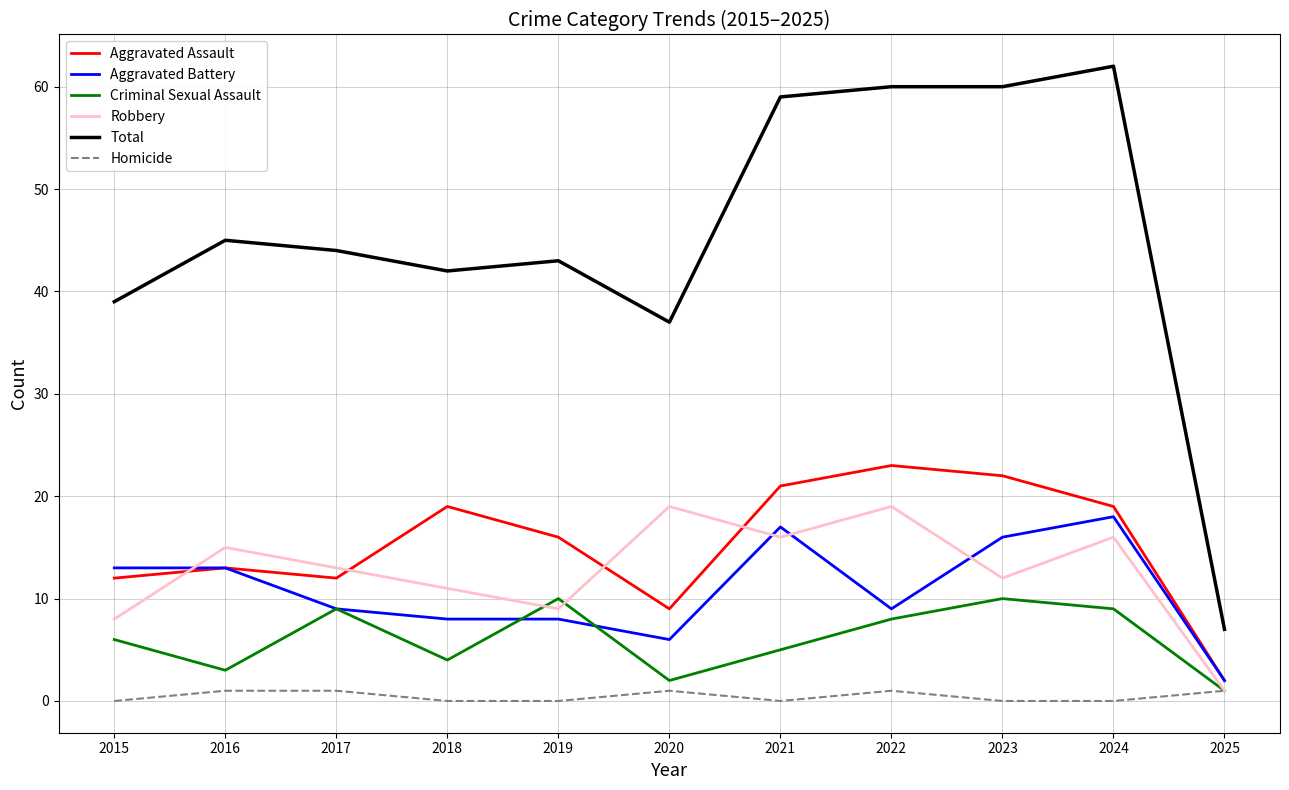

True or false: Aggravated Battery and Total intersect in this chart.

False